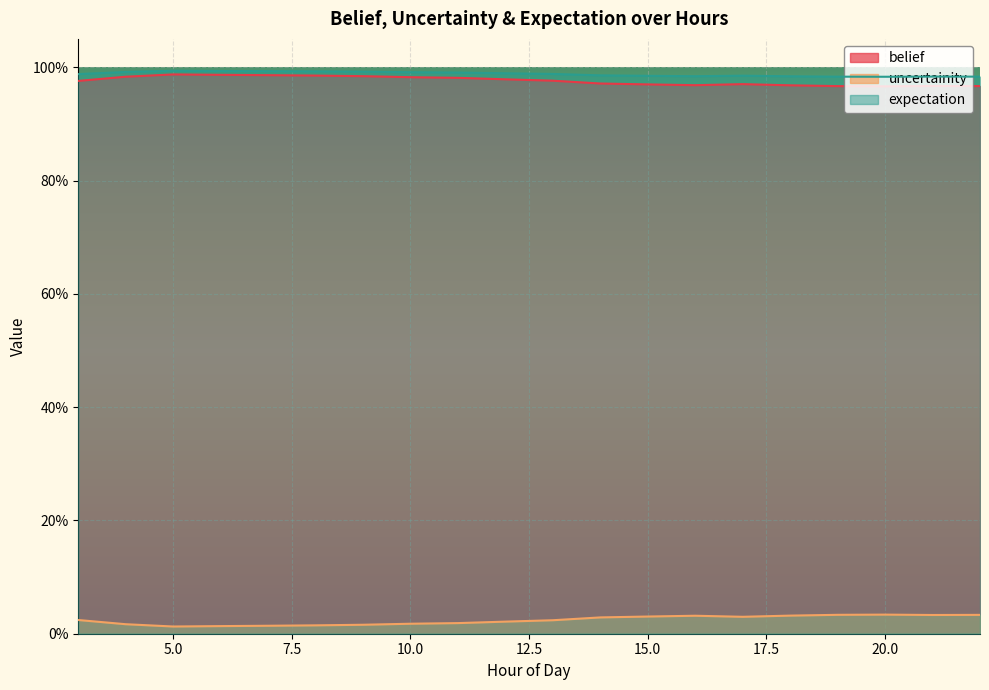

Is it true that belief equals 1.0 at 14?

True